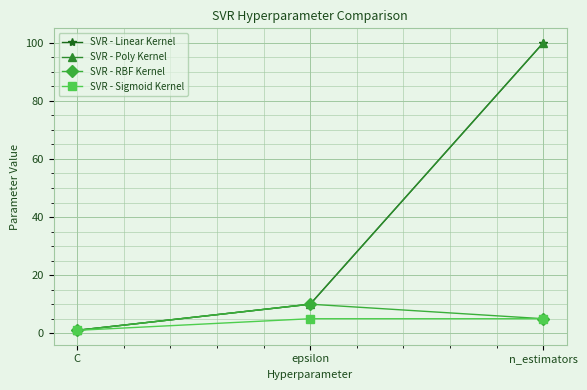

What position from the right is n_estimators?

1